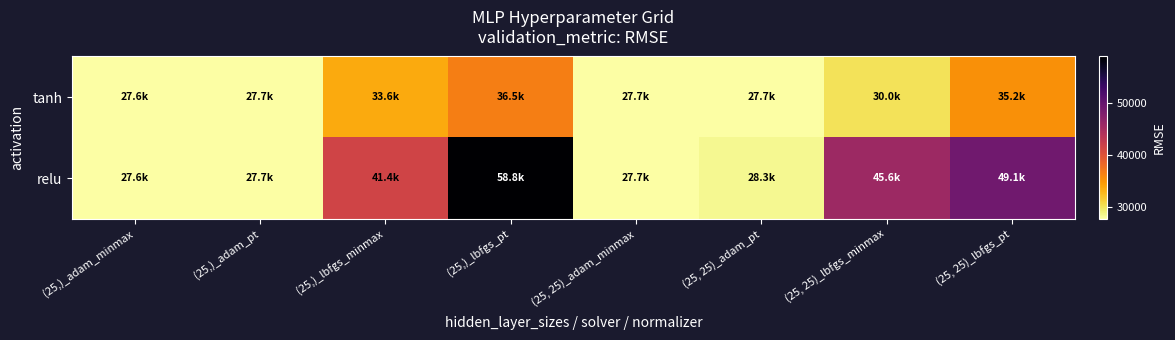

What is the total value across all series at (25,)_lbfgs_minmax?

75036.8